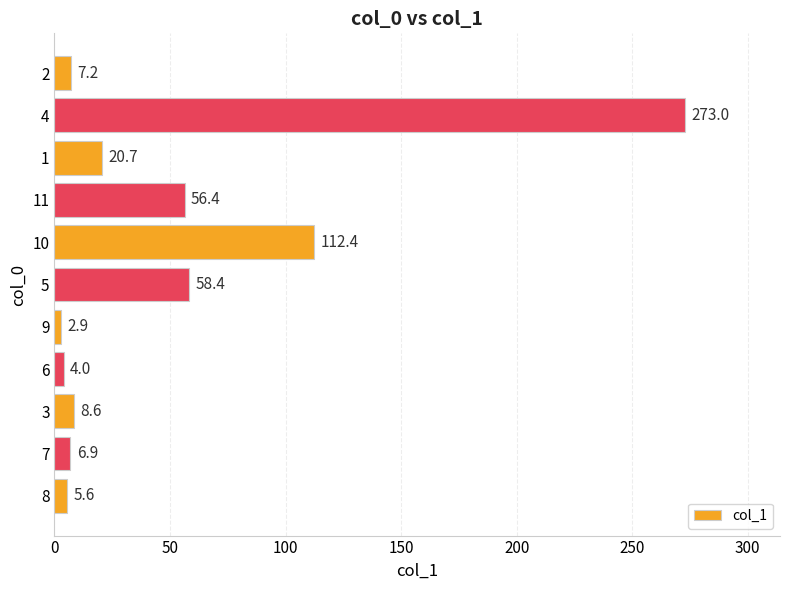

The value at 5 is 58.4. True or false?

True